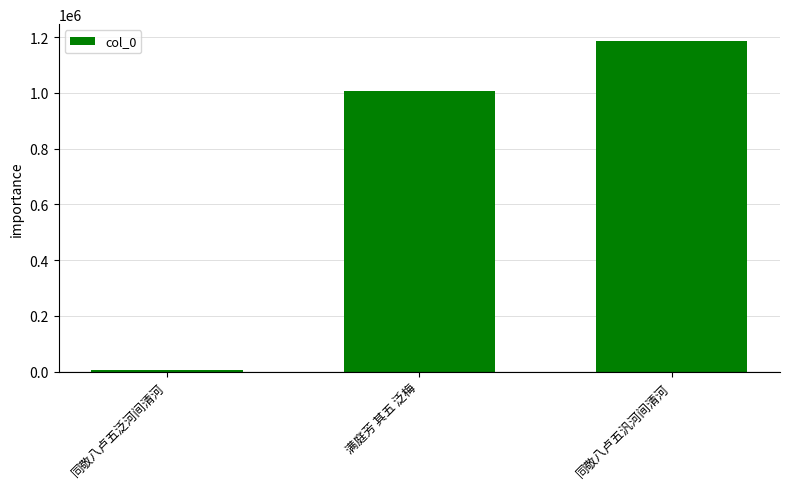

List the labels in order of value, smallest first.

同敬八卢五泛河间清河, 满庭芳 其五 泛梅, 同敬八卢五汎河间清河